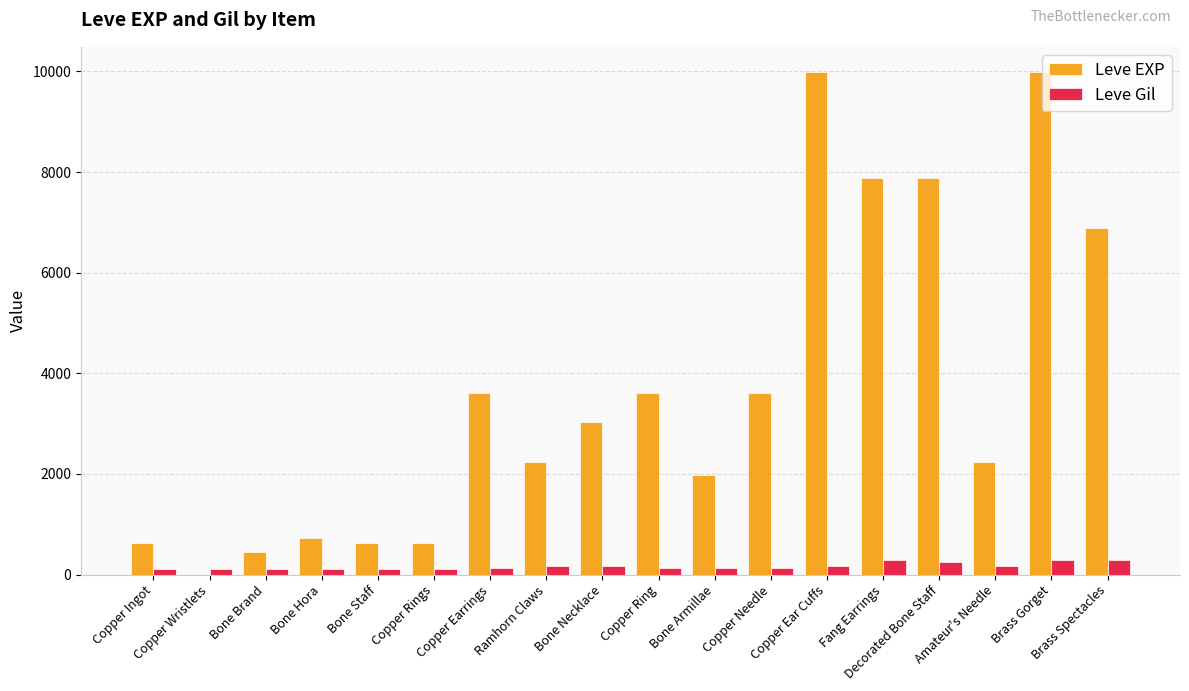

Is the value of Leve Gil at Copper Ring greater than the value of Leve EXP at Copper Ingot?

No